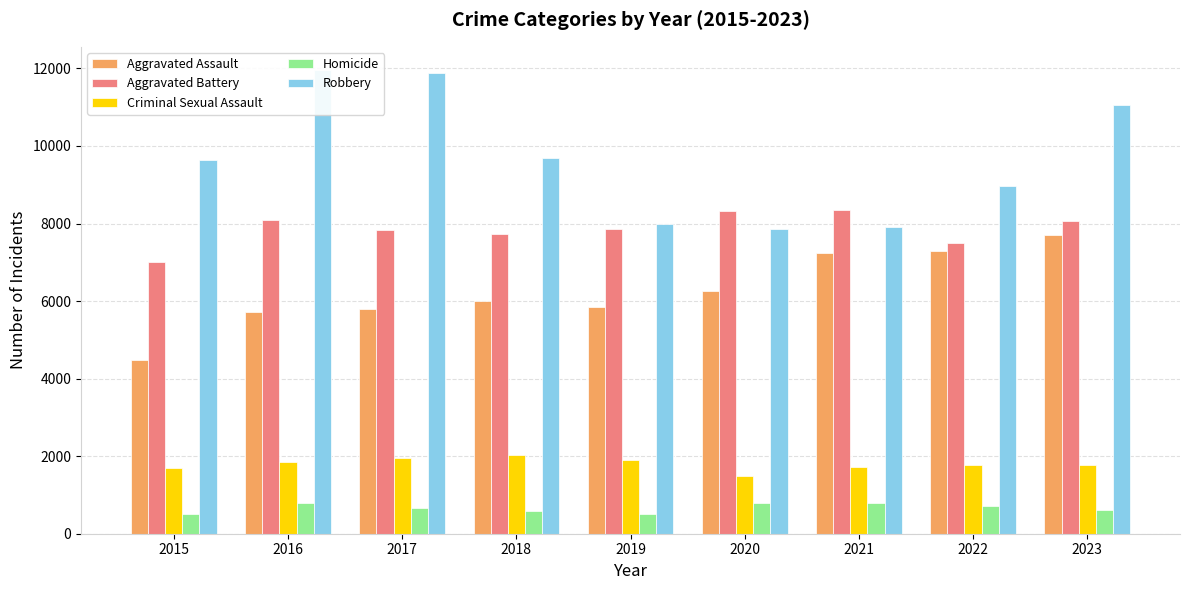

Which series has the largest total across all categories?

Robbery